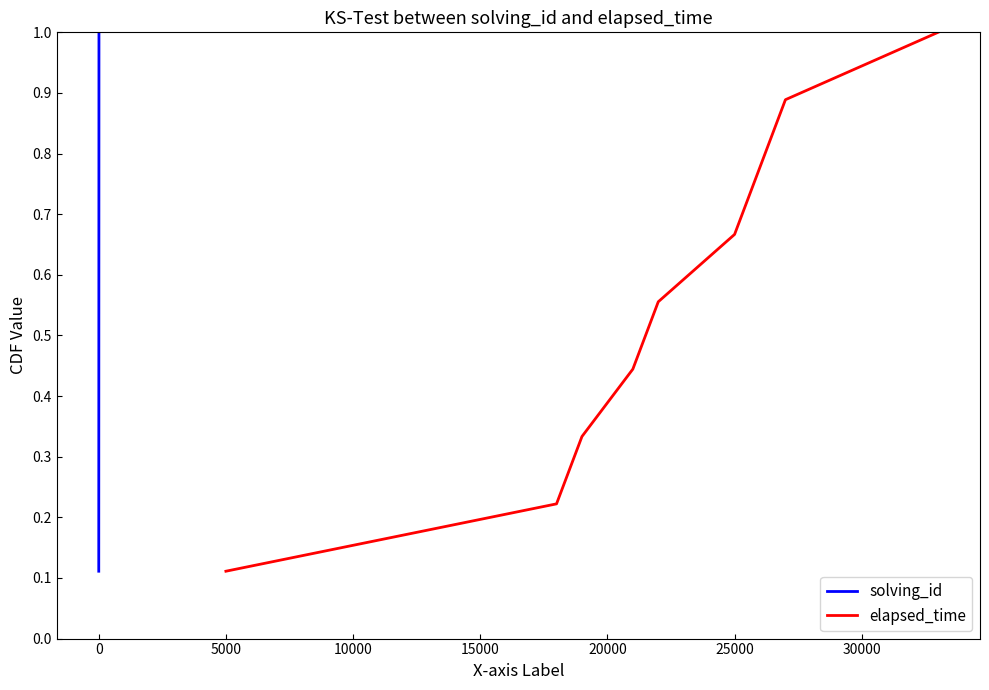

What is the difference between the maximum and minimum values in the solving_id series?

0.9